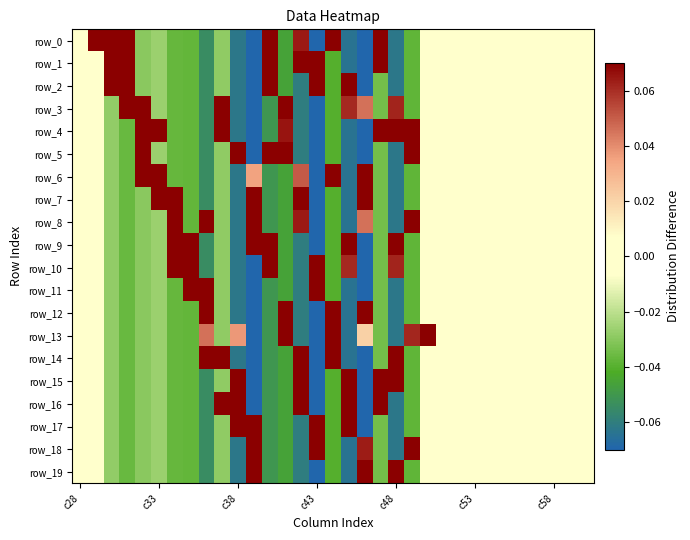

What is the lowest value of the row_5 series?

-0.1